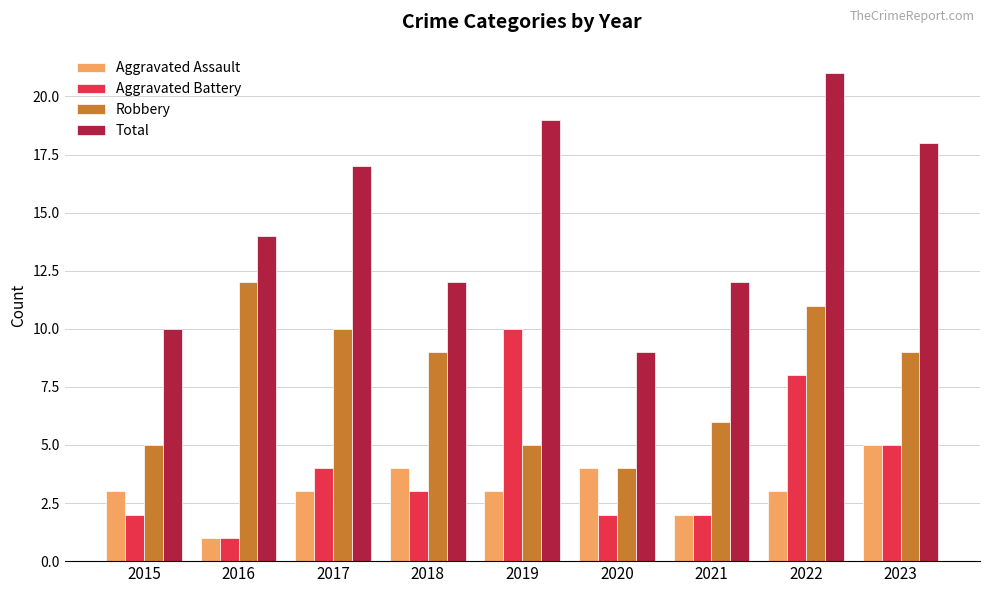

What is the spread (max minus min) of values at 2017?

14